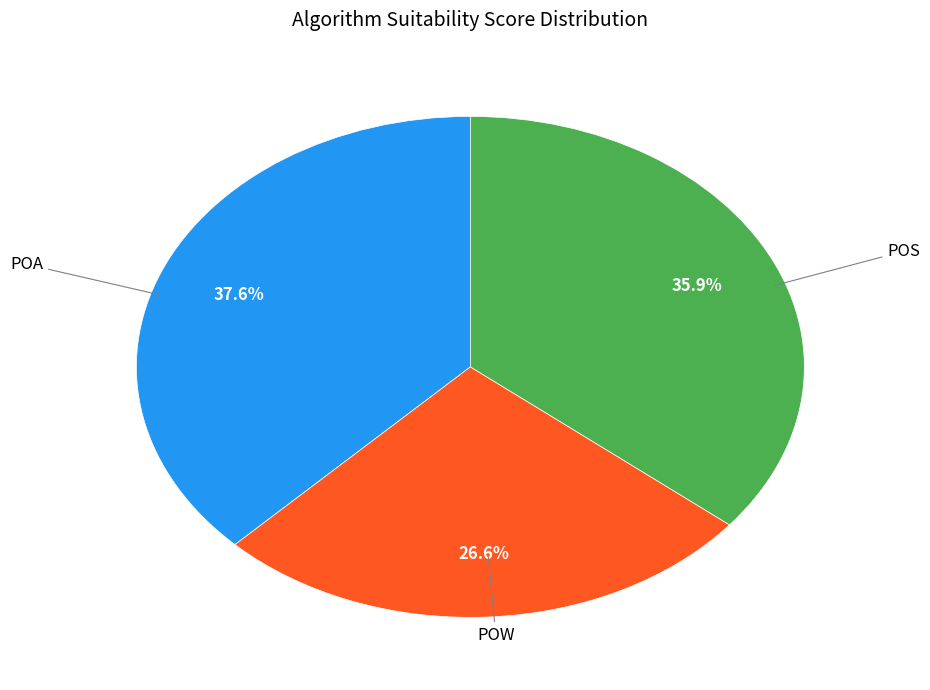

Which slice is the largest?

POA